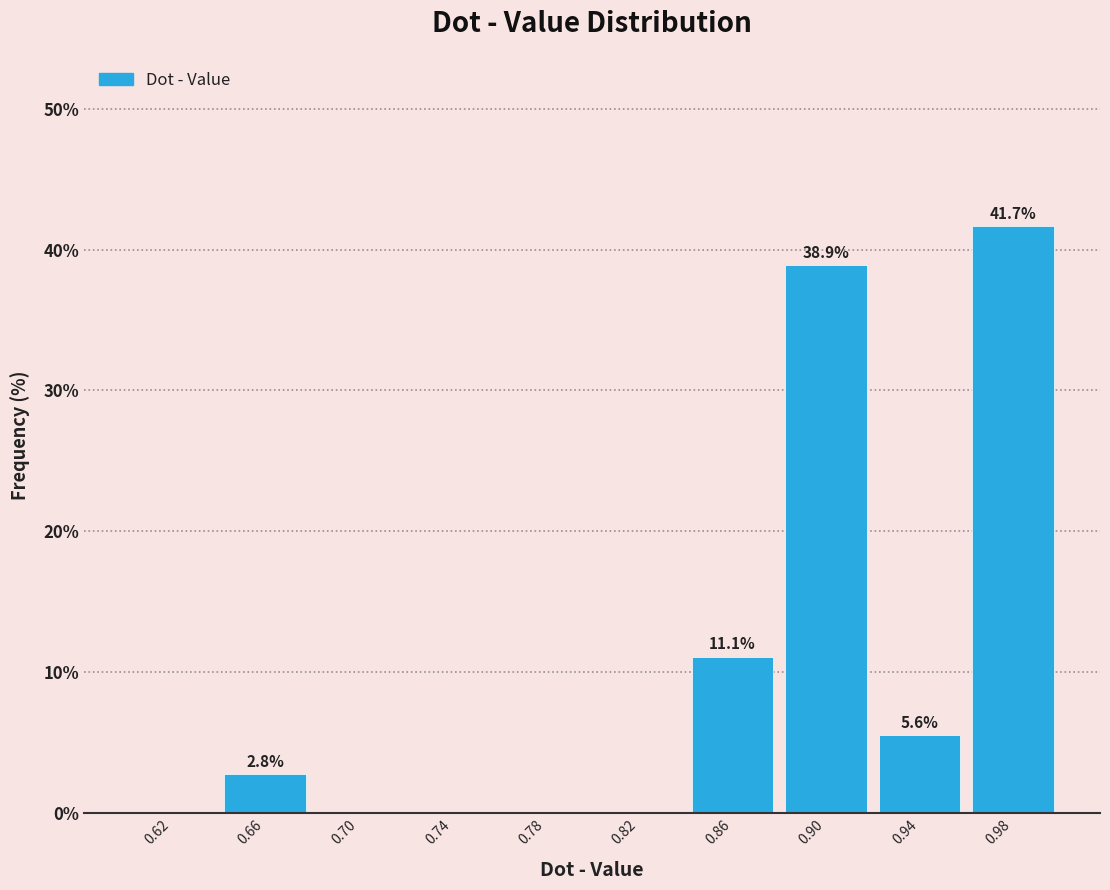

Over which range of the x-axis is the bar tallest?

0.96 to 1.00